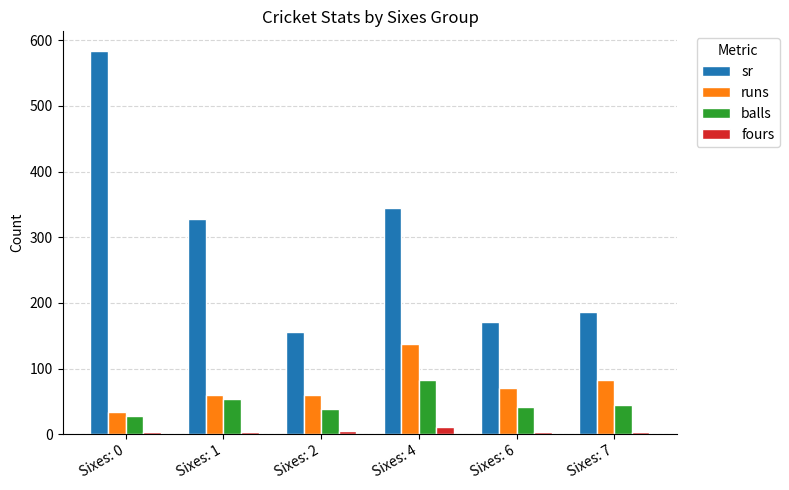

What are all the series names shown in the legend?

sr, runs, balls, fours